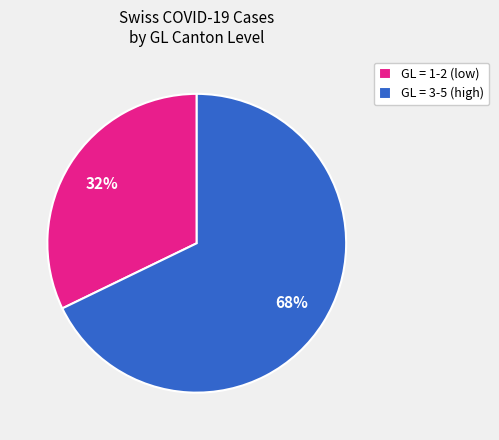

Does GL = 1-2 (low) account for over 50% of the chart?

No